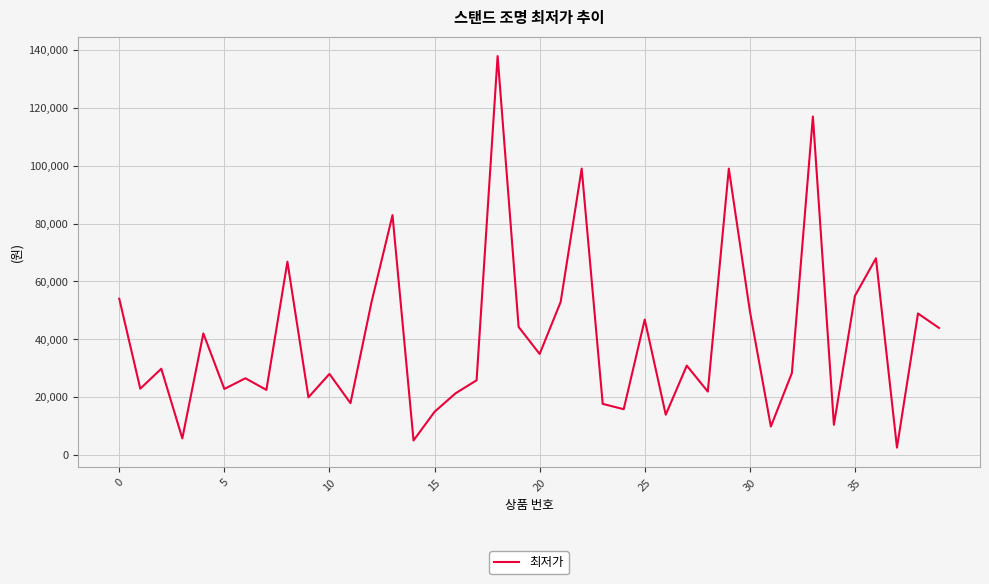

What is the difference between the maximum and second lowest values?

132900